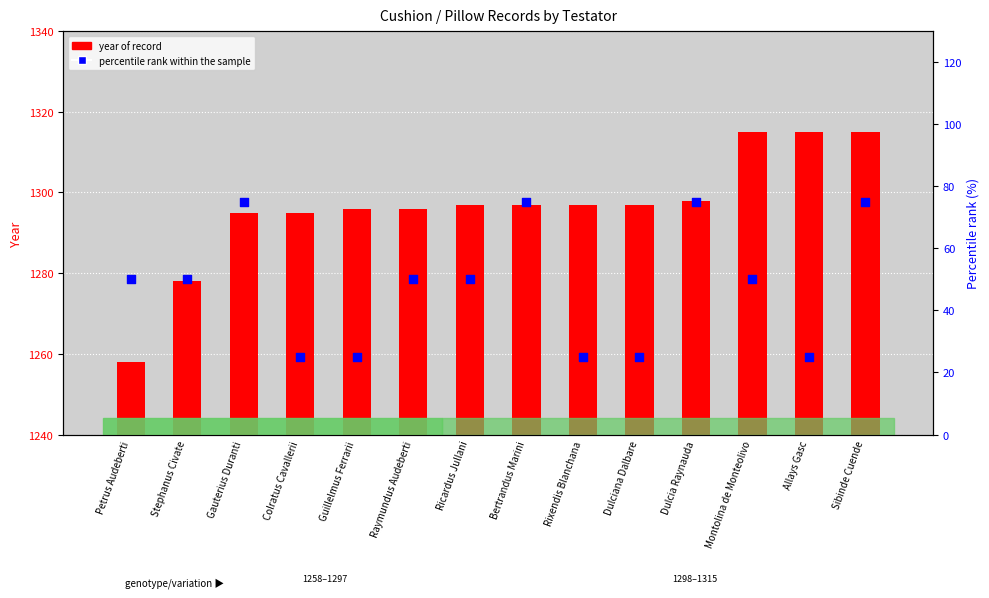

Which series has the largest total across all categories?

year